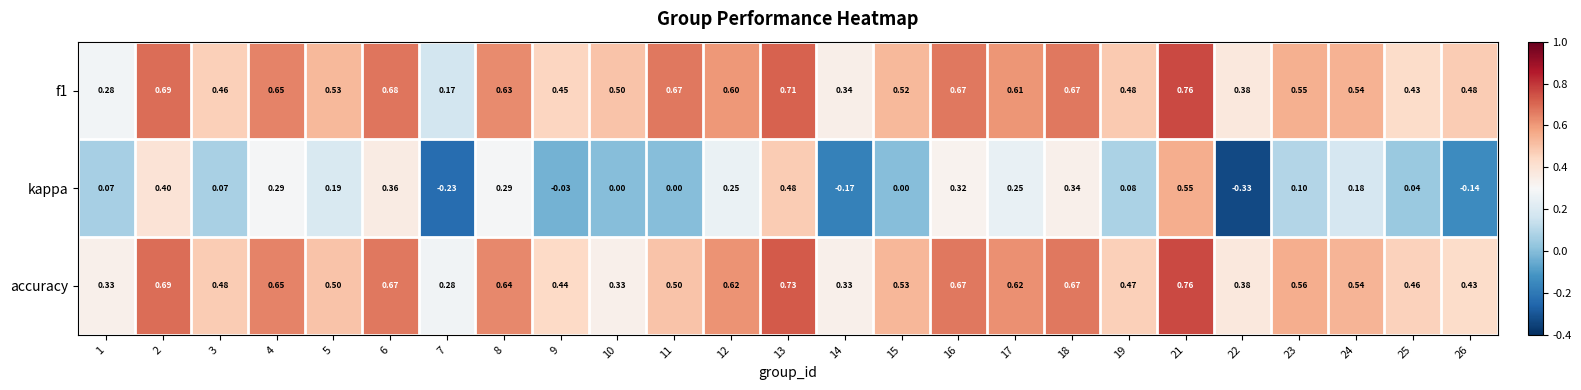

What is the total value across all series at 16?

1.7